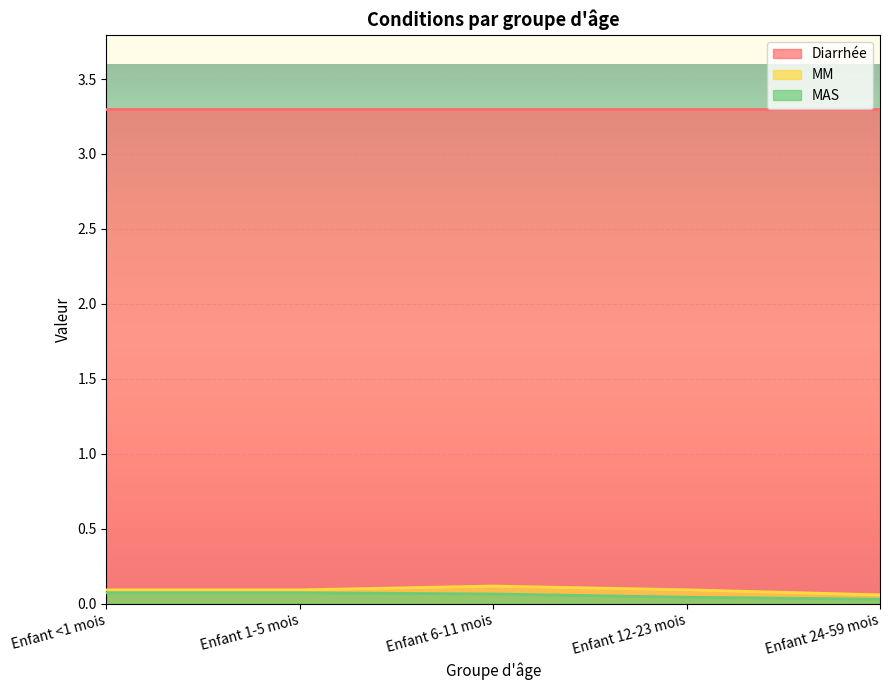

What position from the right is Enfant 12-23 mois?

2